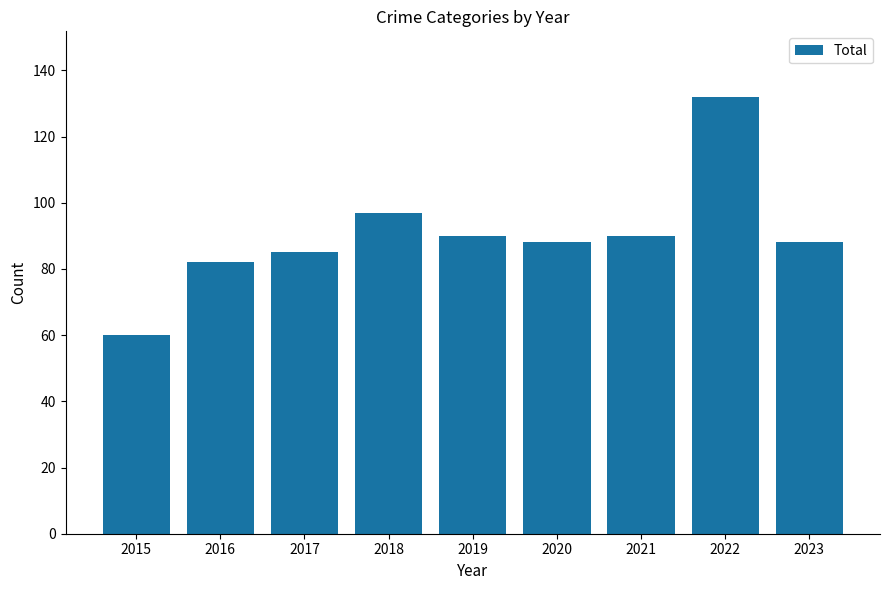

Where does the data first go above 88?

2018